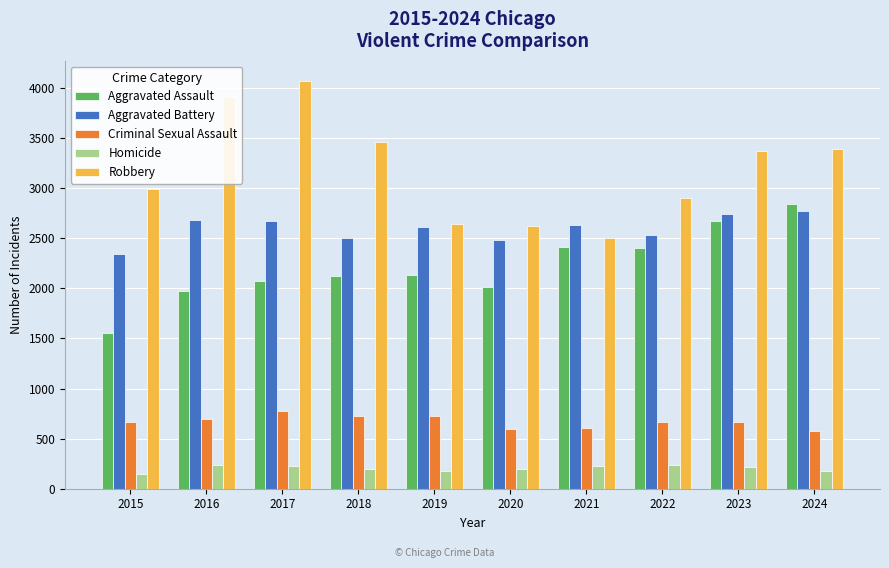

At how many categories does at least one series exceed 3629?

2